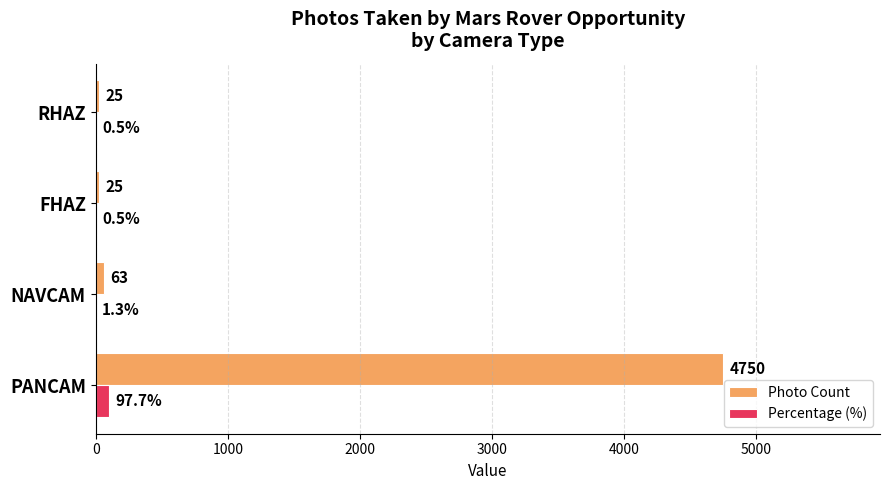

True or false: Percentage (%) has a value of 97.7 at PANCAM.

True